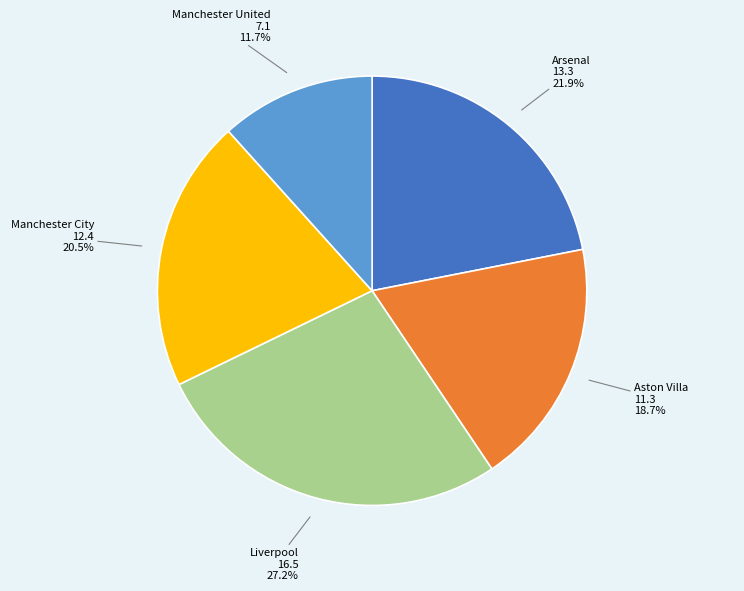

What is the ratio of the value at Arsenal to the value at Aston Villa?

1.2